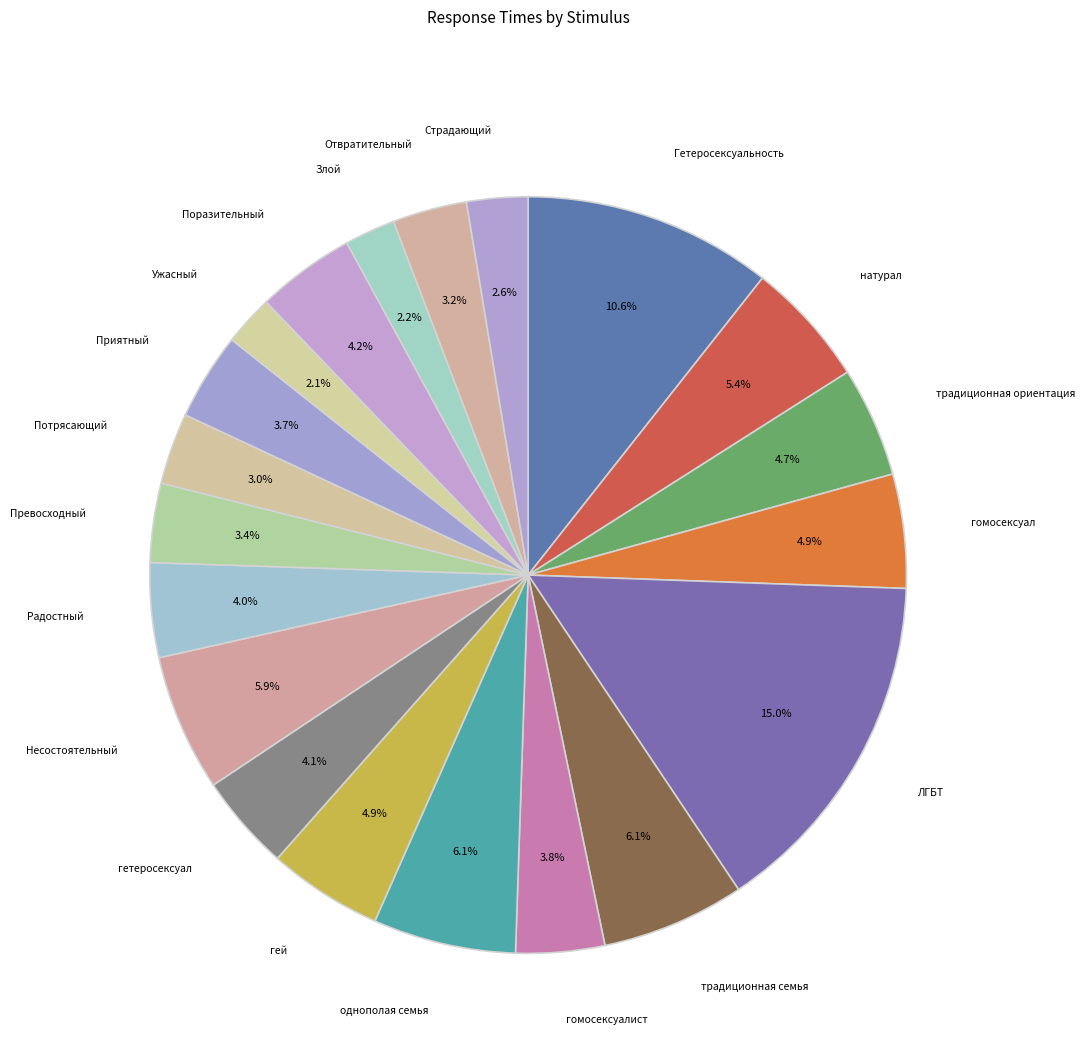

How many slices are in this pie chart?

20